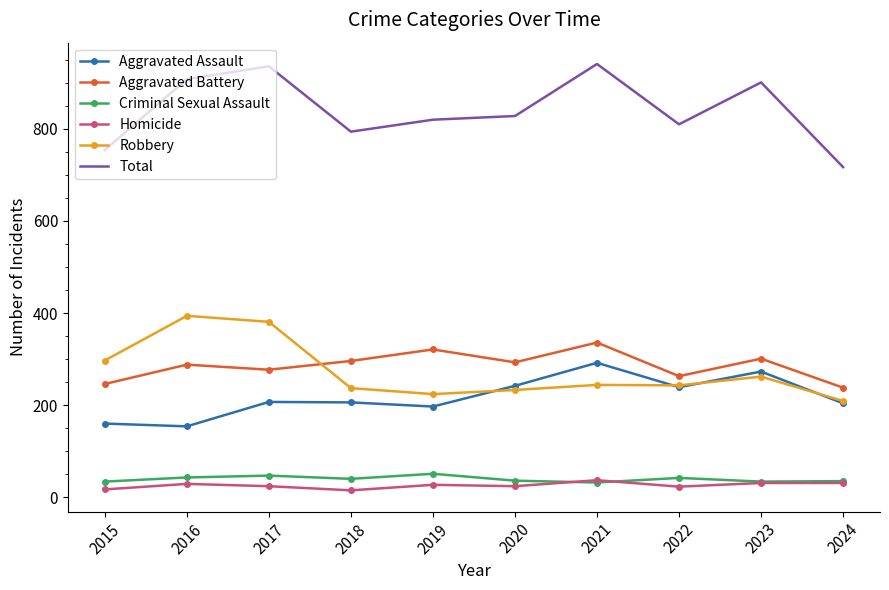

What is the spread (max minus min) of values at 2017?

912